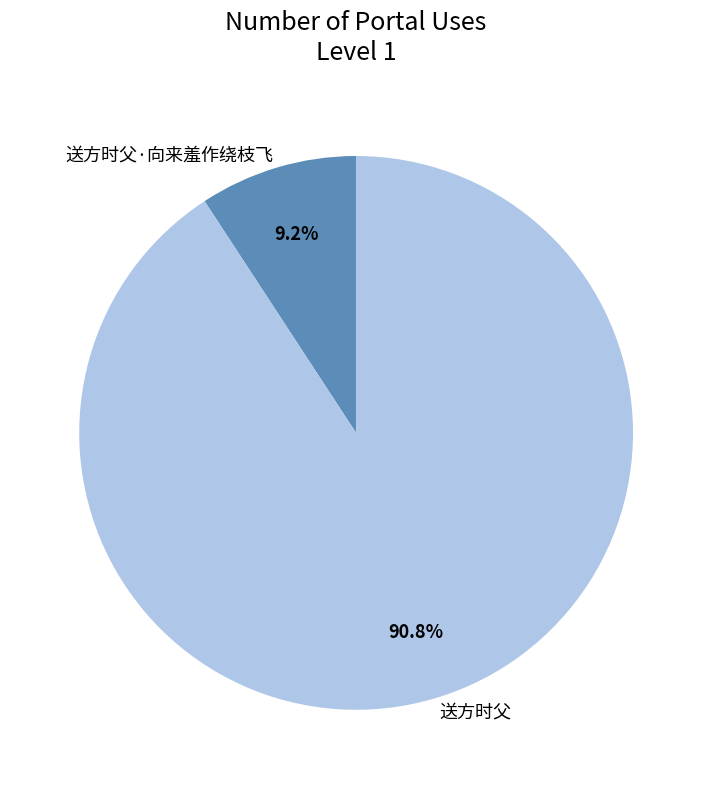

How many segments does this pie chart have?

2